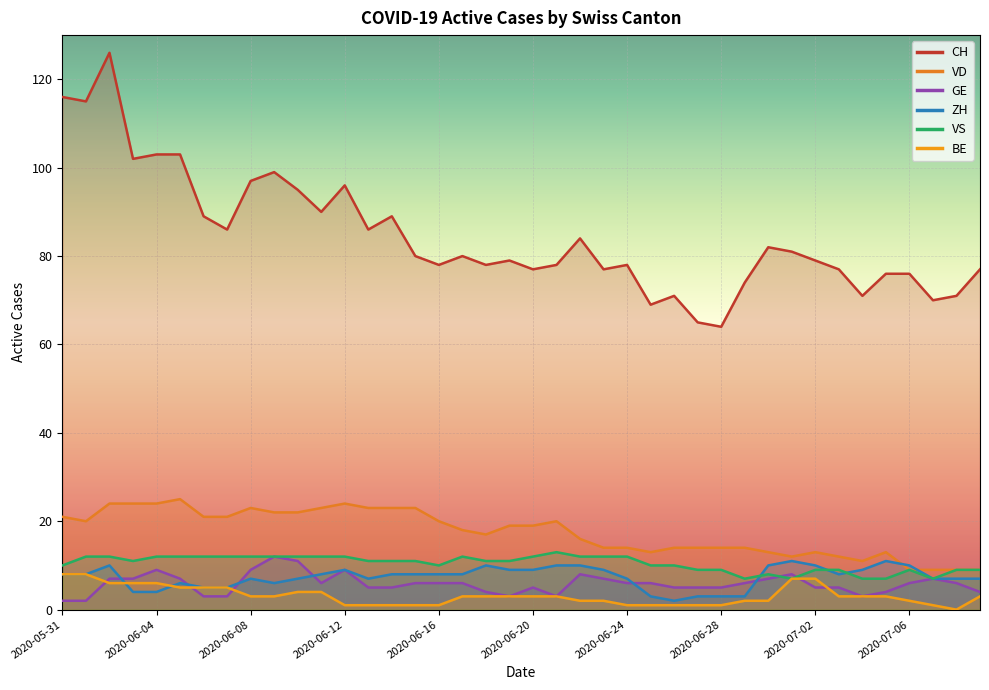

What is the average value of the VS series?

10